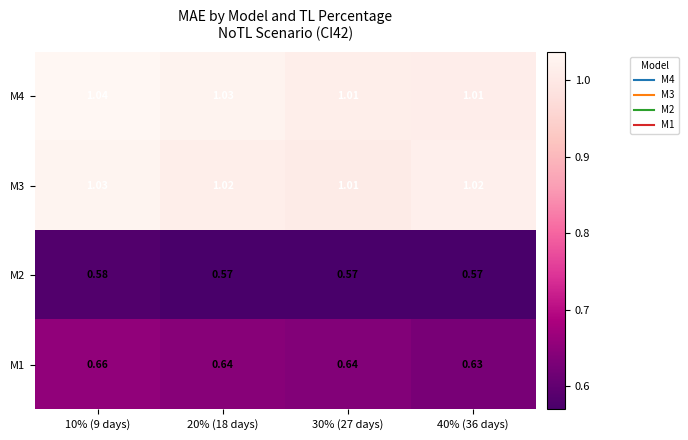

Is the value of M3 at 20% (18 days) greater than the value of M2 at 10% (9 days)?

Yes